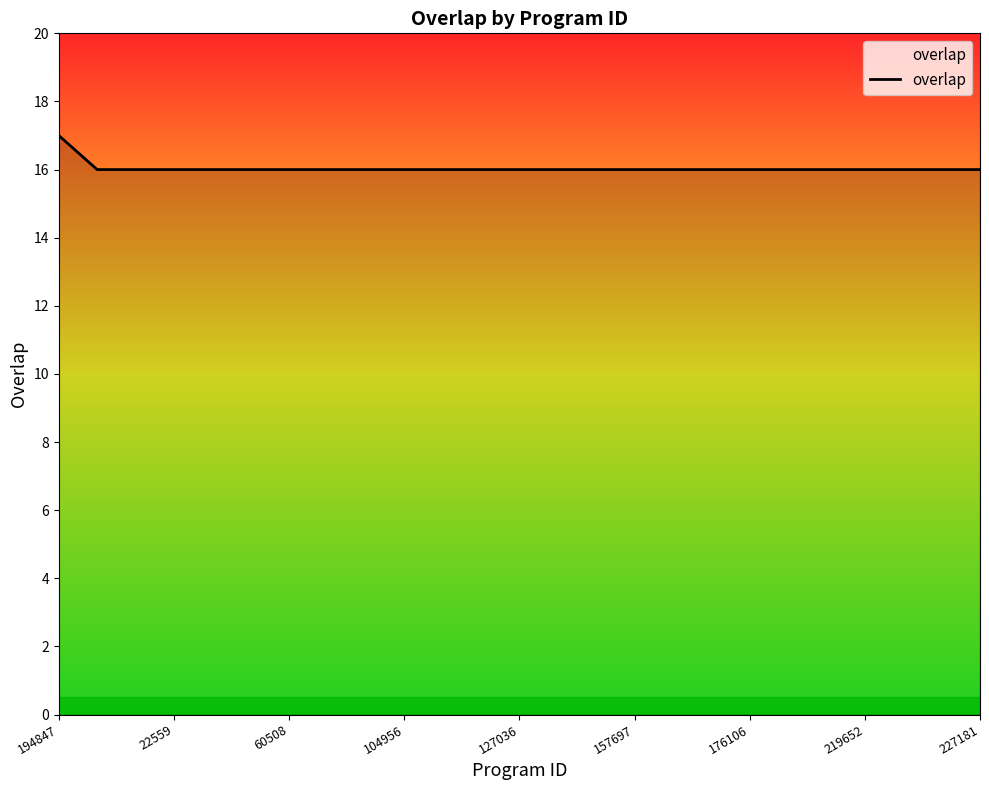

What is the minimum value shown in the chart?

16